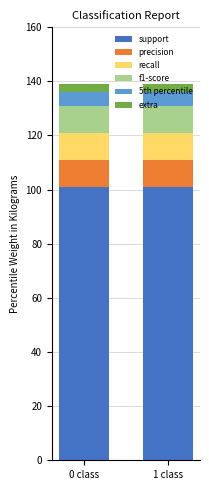

What is the minimum value for support?

101